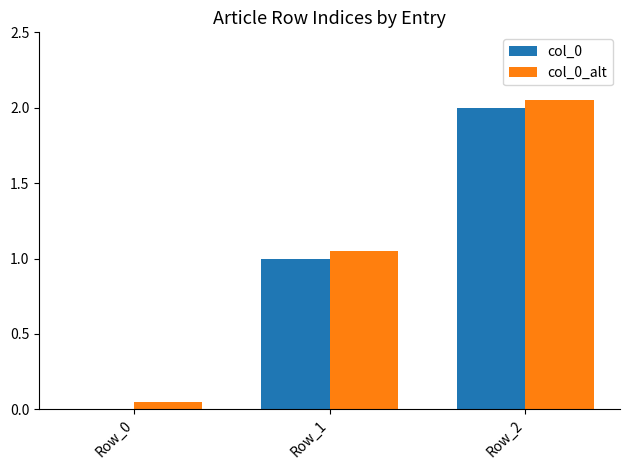

Which category has the highest value in the col_0 series?

Row_2